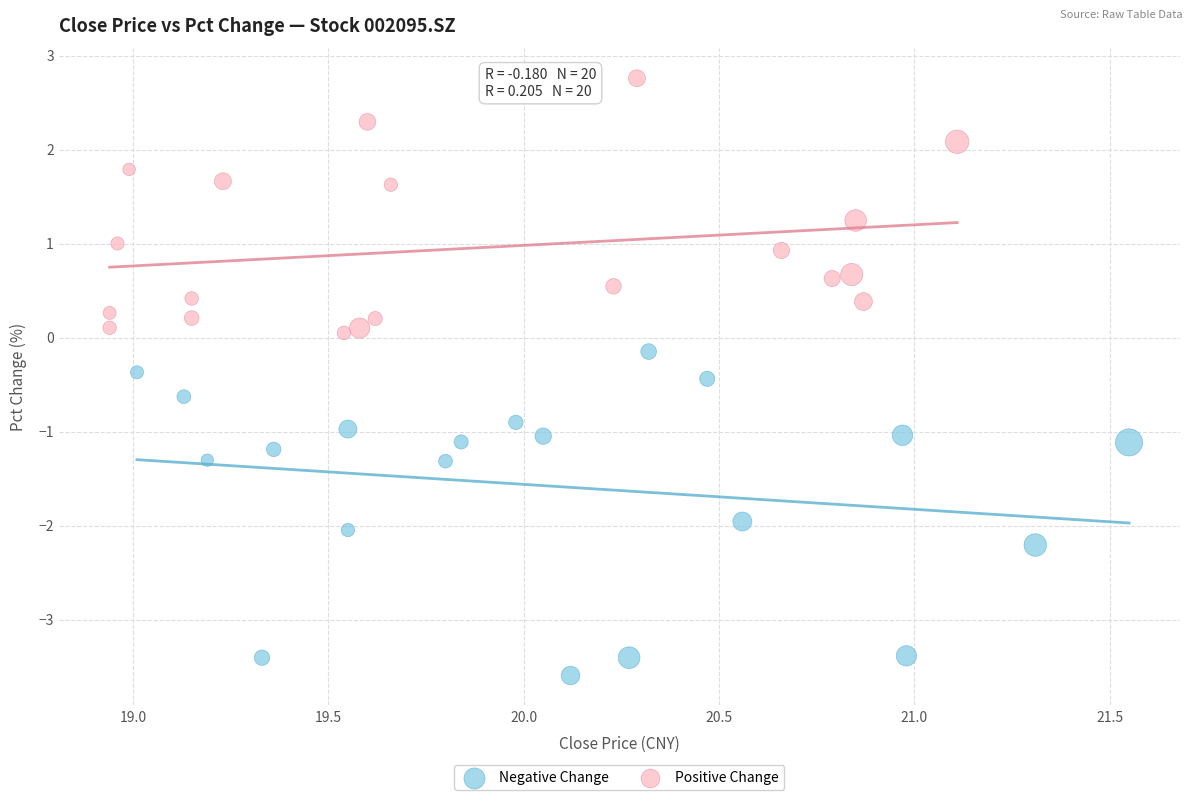

Which series reaches the maximum Y coordinate?

Positive Change